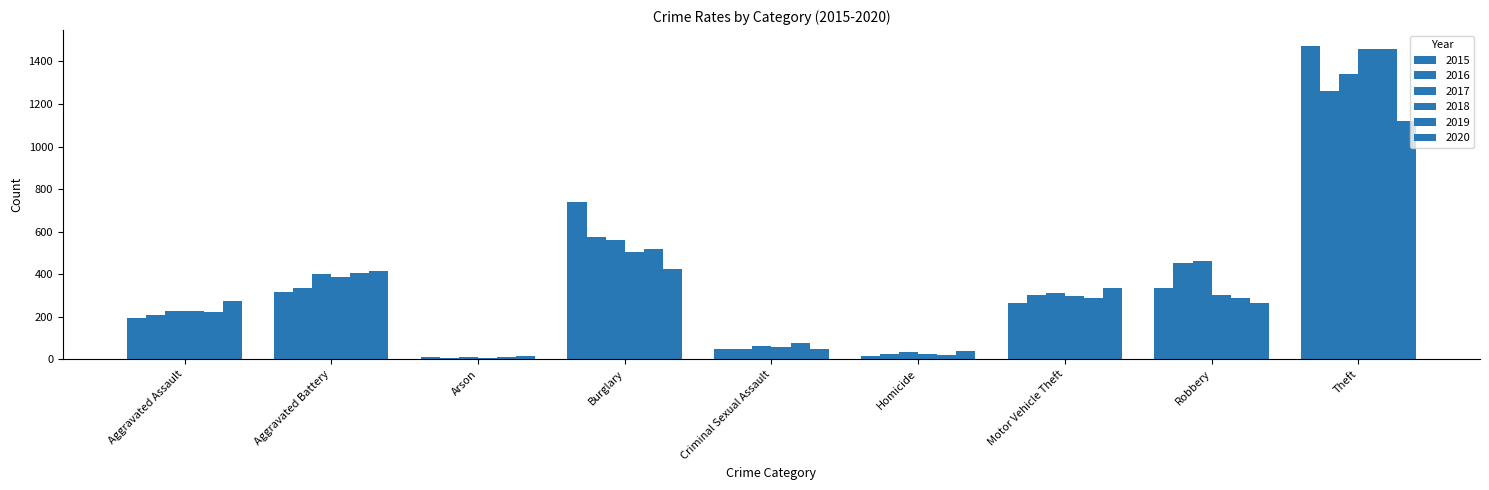

How many data points does each series have?

9